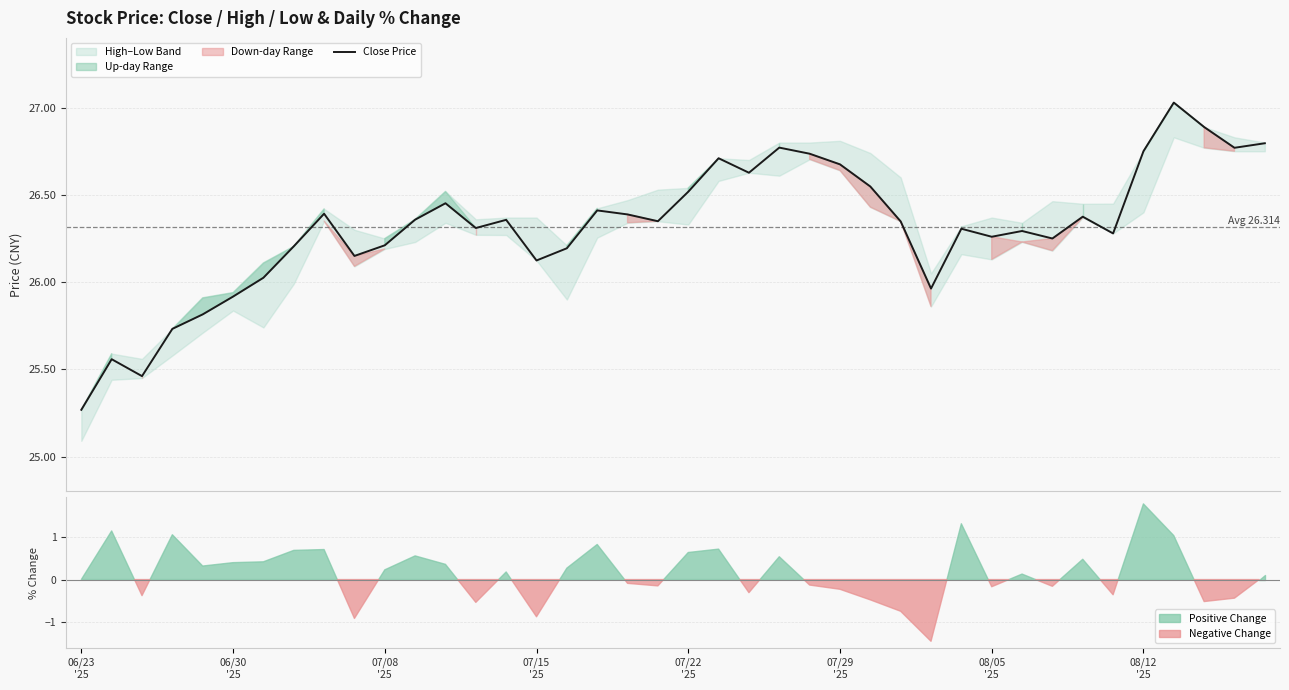

How many lines are shown in the chart?

1